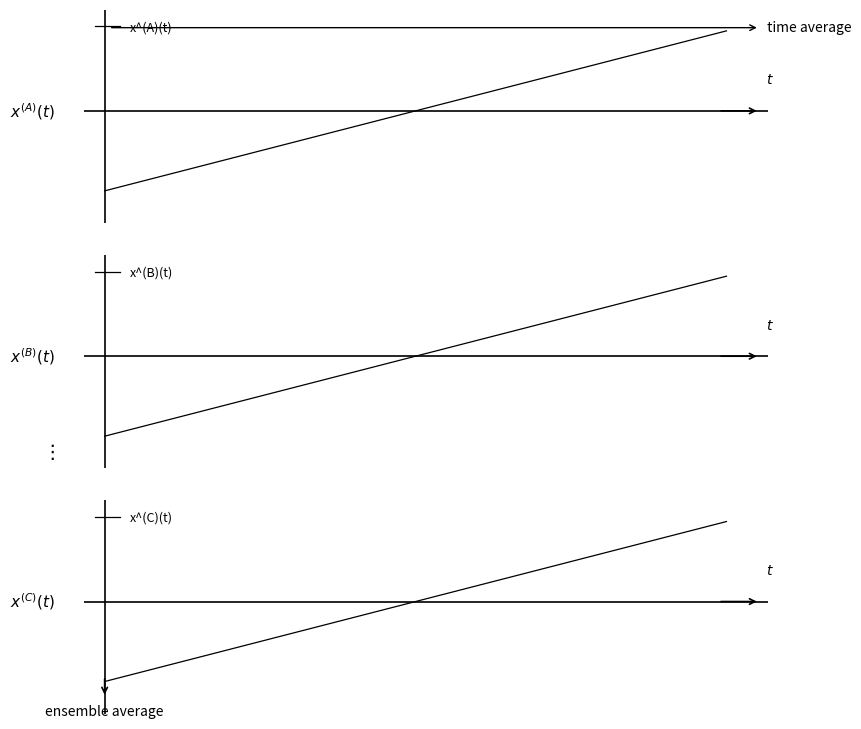

Is the value of x^(C)(t) at 14 greater than the value of x^(B)(t) at 9?

Yes